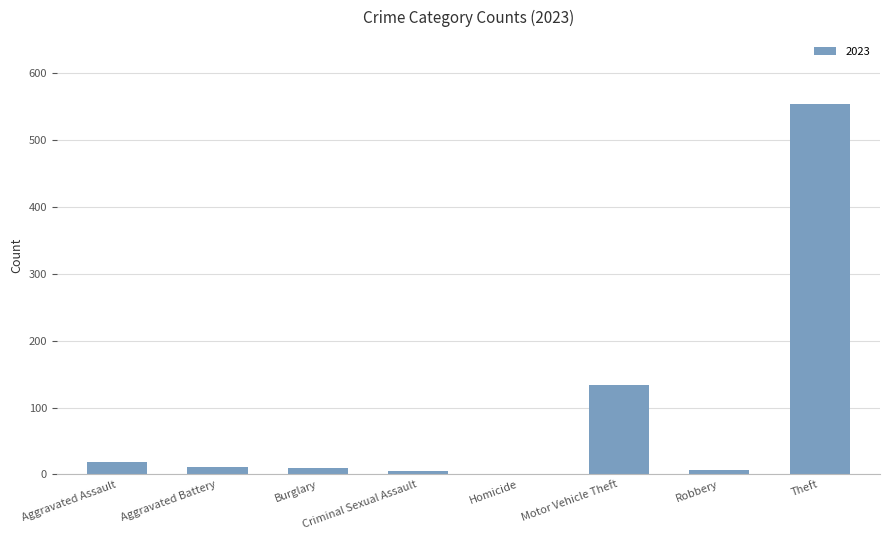

Where is the data nearest to the value 277?

Motor Vehicle Theft